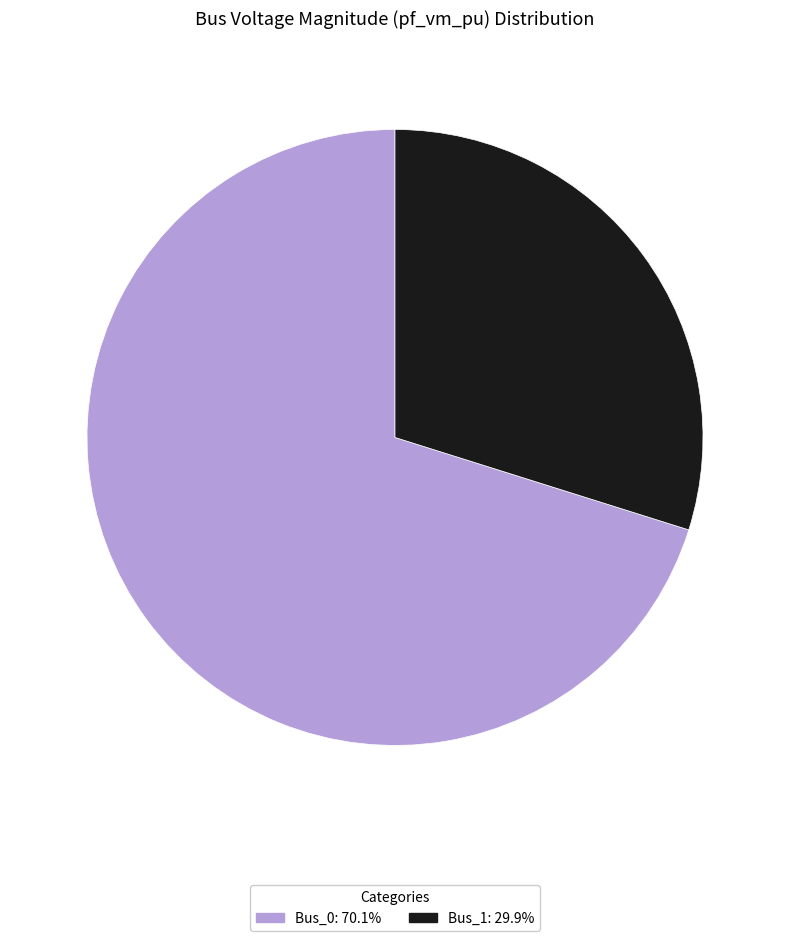

Is there any slice that represents more than half of the pie?

Yes